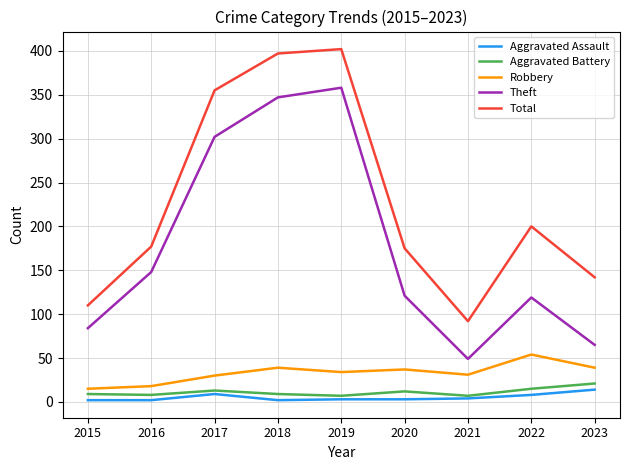

True or false: Aggravated Assault has a value of 2 at 2016.

True